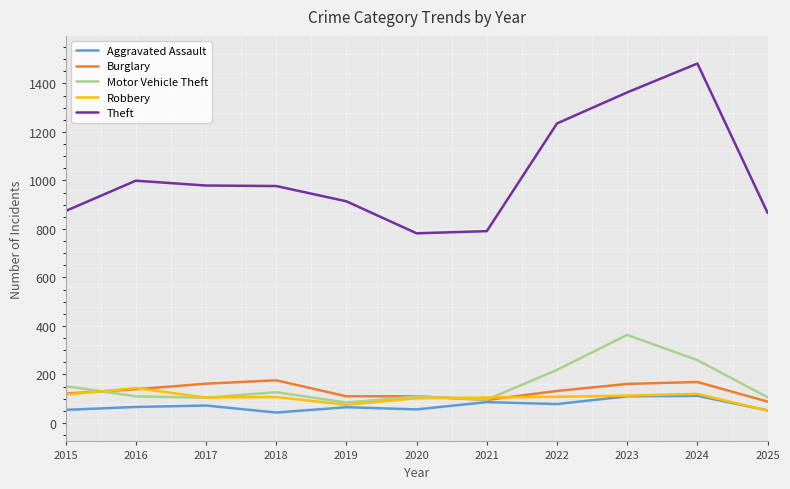

The Burglary series shows 191 at 2016. True or false?

False